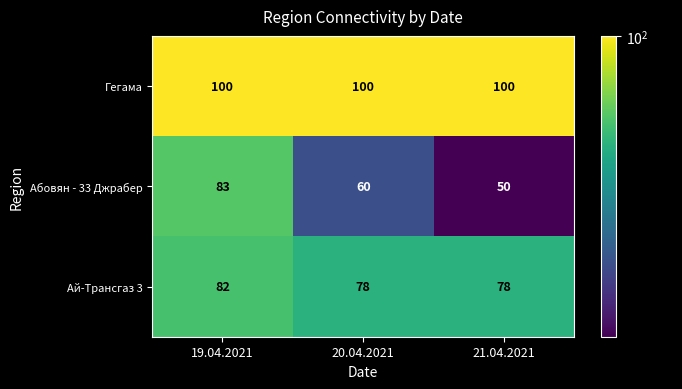

Reading right to left, list all the values displayed in this chart.

Гегама: 100	100	100
Абовян - 33 Джрабер: 50	60	83
Ай-Трансгаз 3: 78	78	82